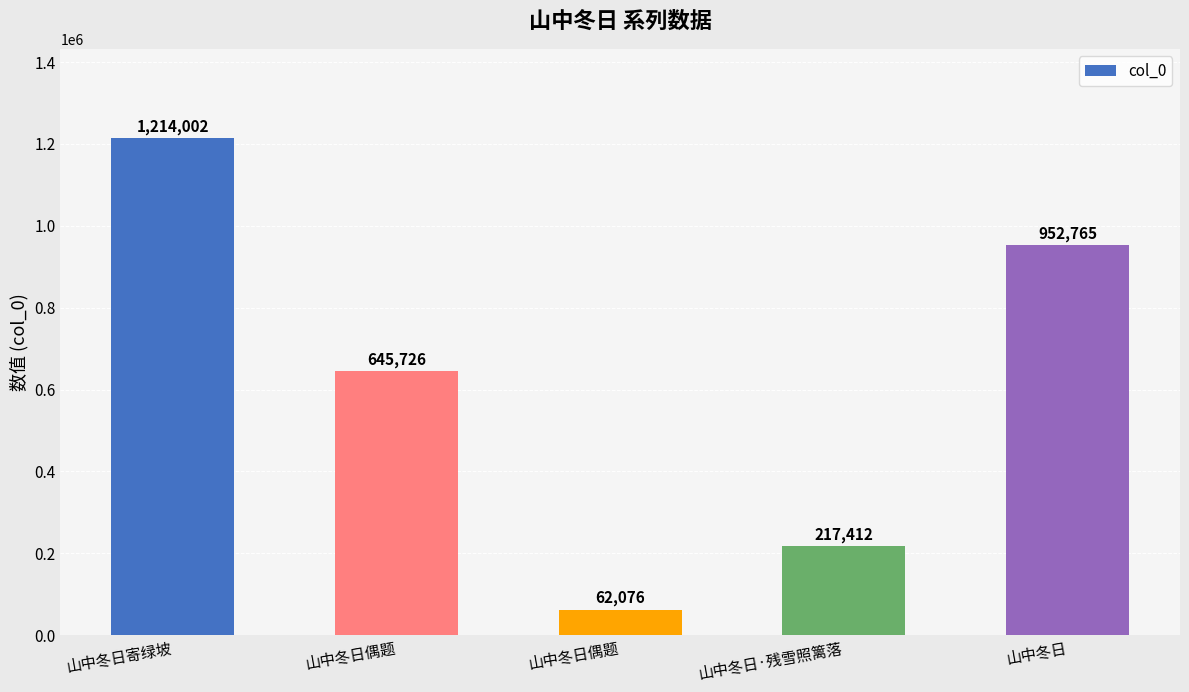

What is the change in value from 山中冬日偶题 to 山中冬日偶题?

-583650